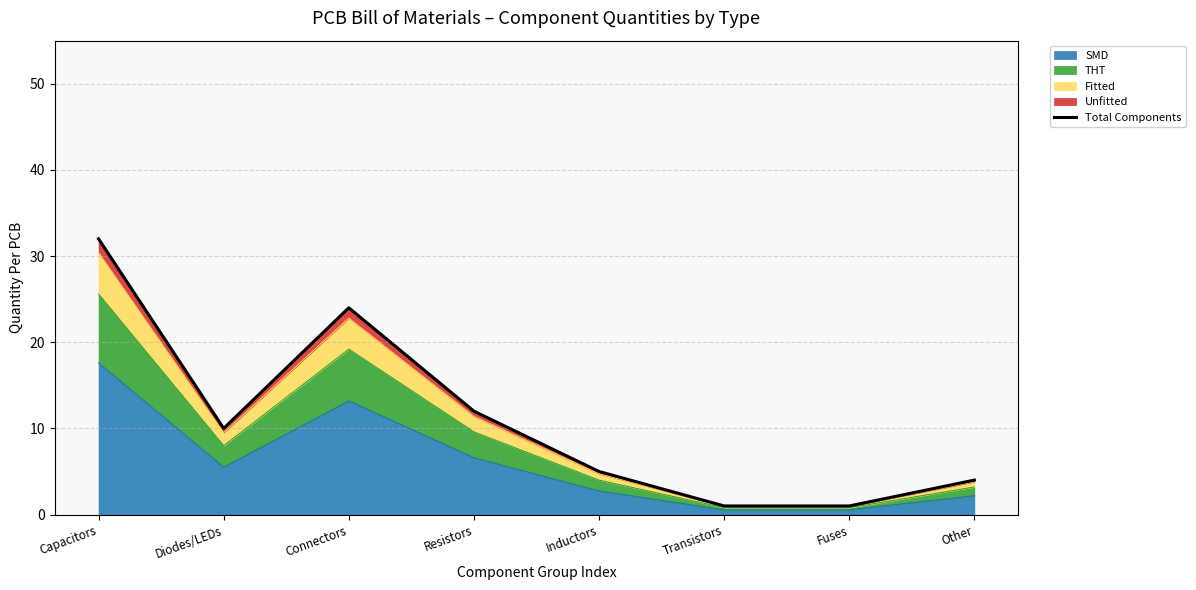

The value at Capacitors is 21. True or false?

False